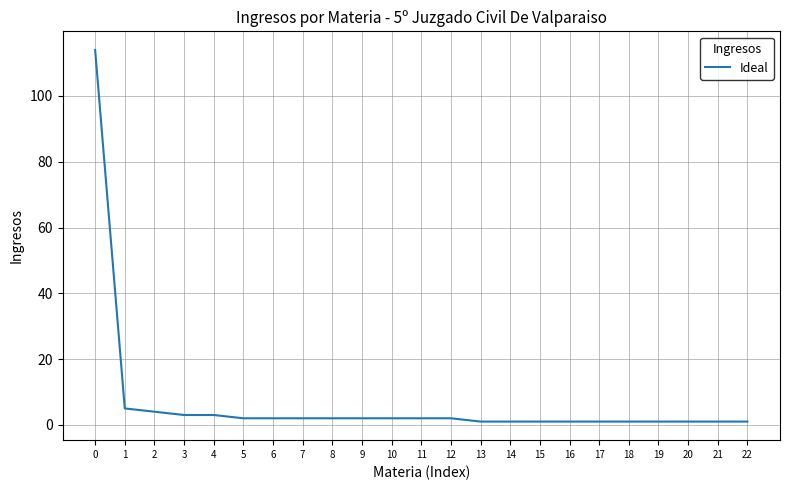

The chart shows a value of 1 at 18. True or false?

True